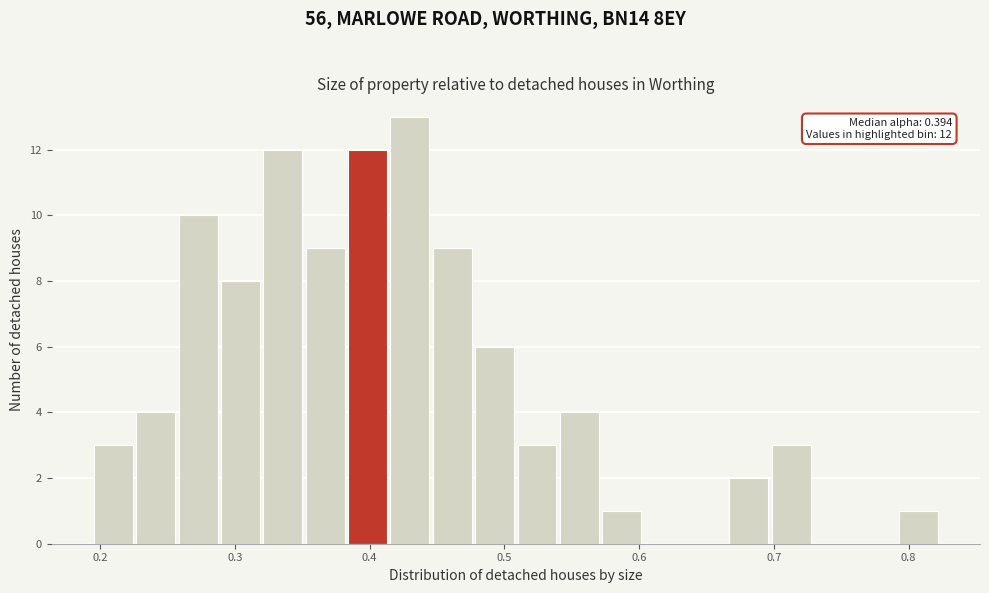

Around what value on the x-axis is the tallest bar? Give the approximate position of its centre, as read against the axis.

0.43